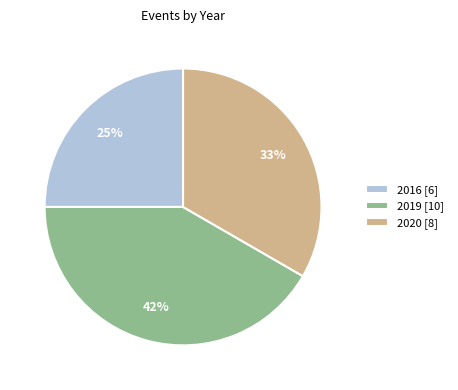

True or false: 2020 accounts for 21% of the total.

False